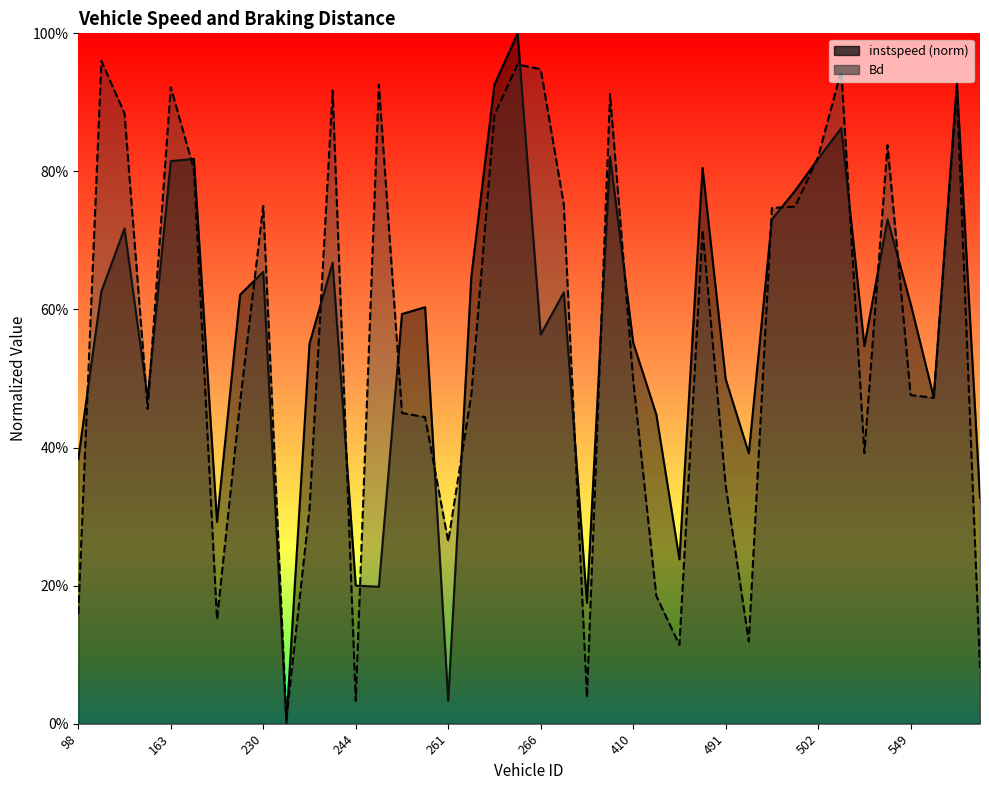

Does the chart have visible grid lines?

No